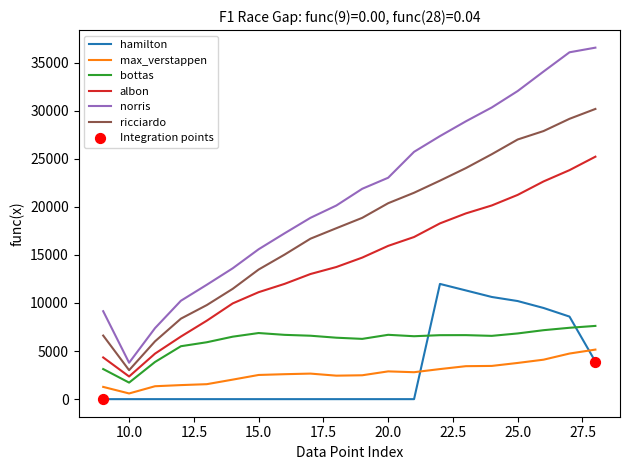

Which series has the widest spread of values?

norris